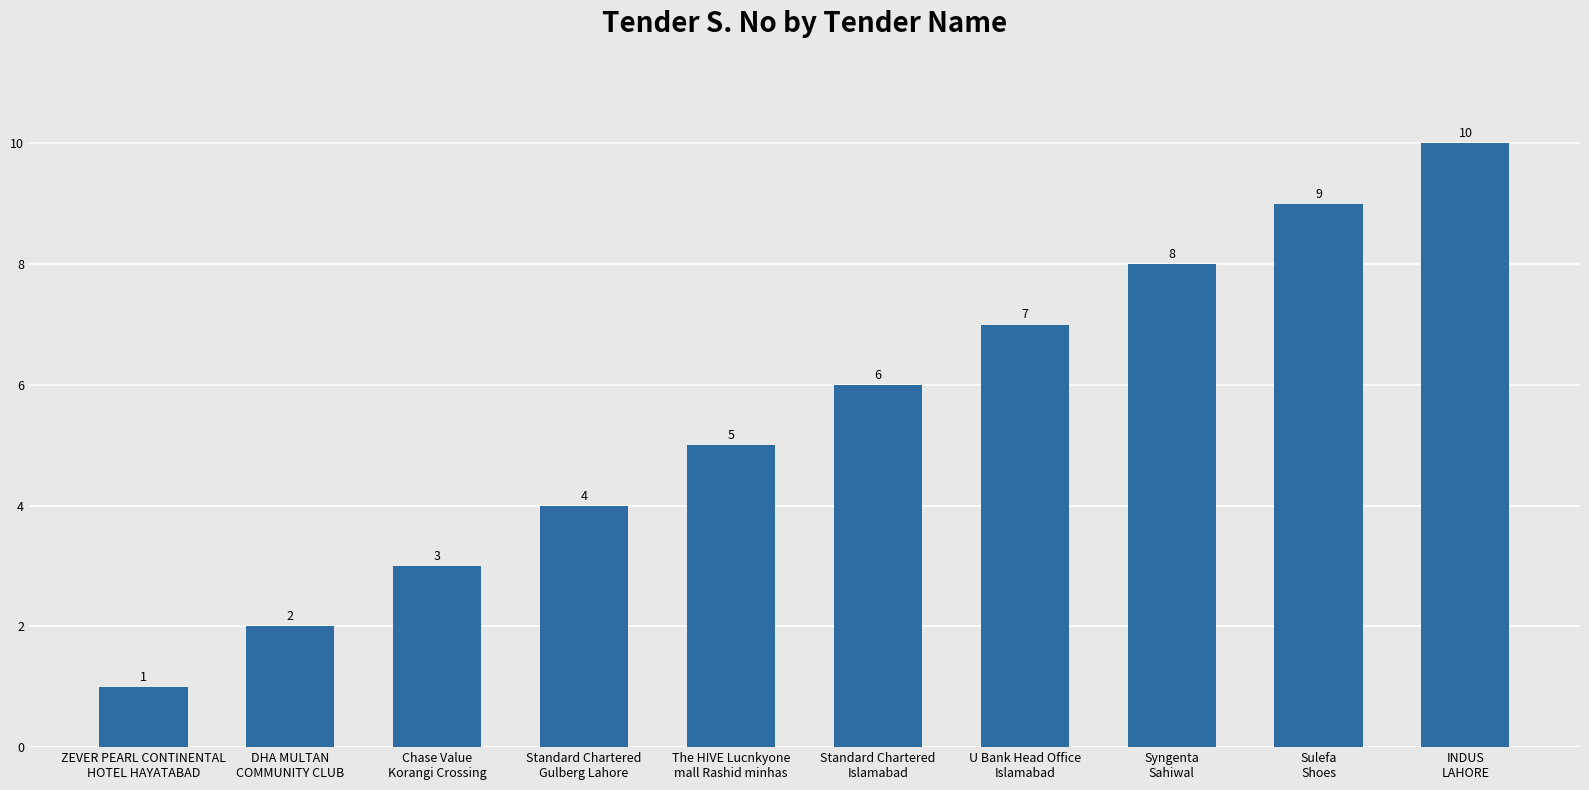

Which label corresponds to the smallest value in the chart?

ZEVER PEARL CONTINENTAL
HOTEL HAYATABAD